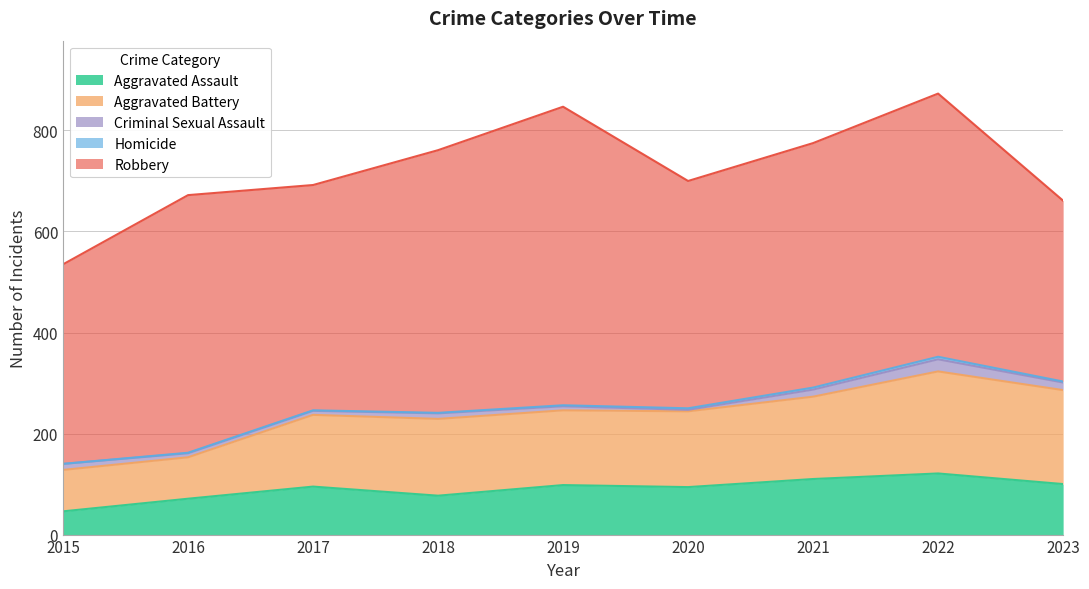

What is the total value across all series at 2021?

775